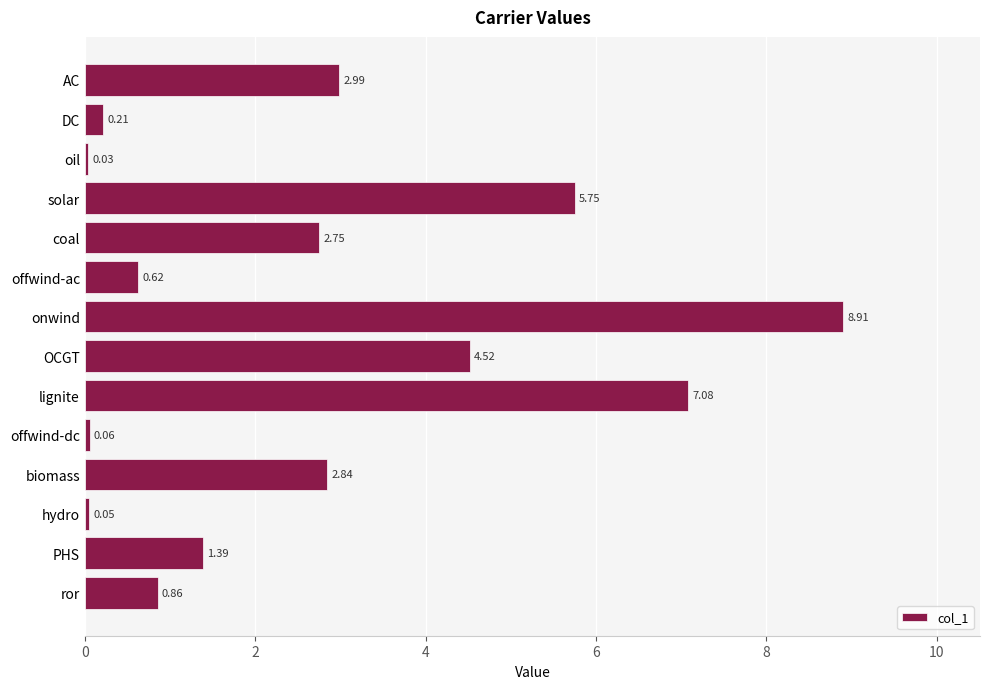

Are the bars grouped side by side (vs. stacked)?

No